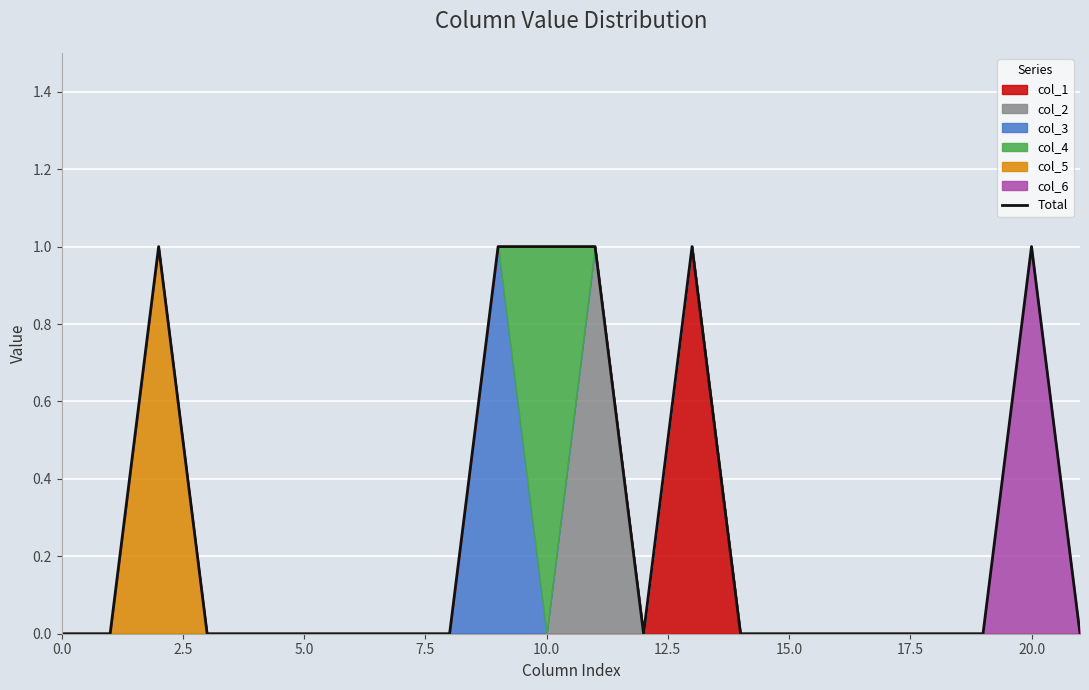

What is the label of the 4th point from the right?

18